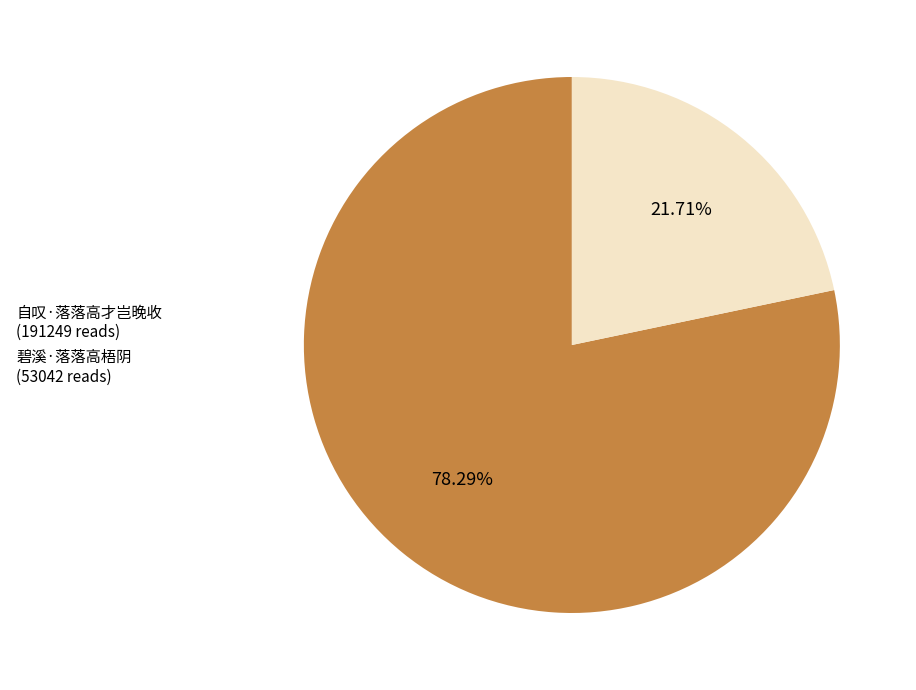

To the nearest percent, what is the difference between the largest and smallest slice percentages?

57%